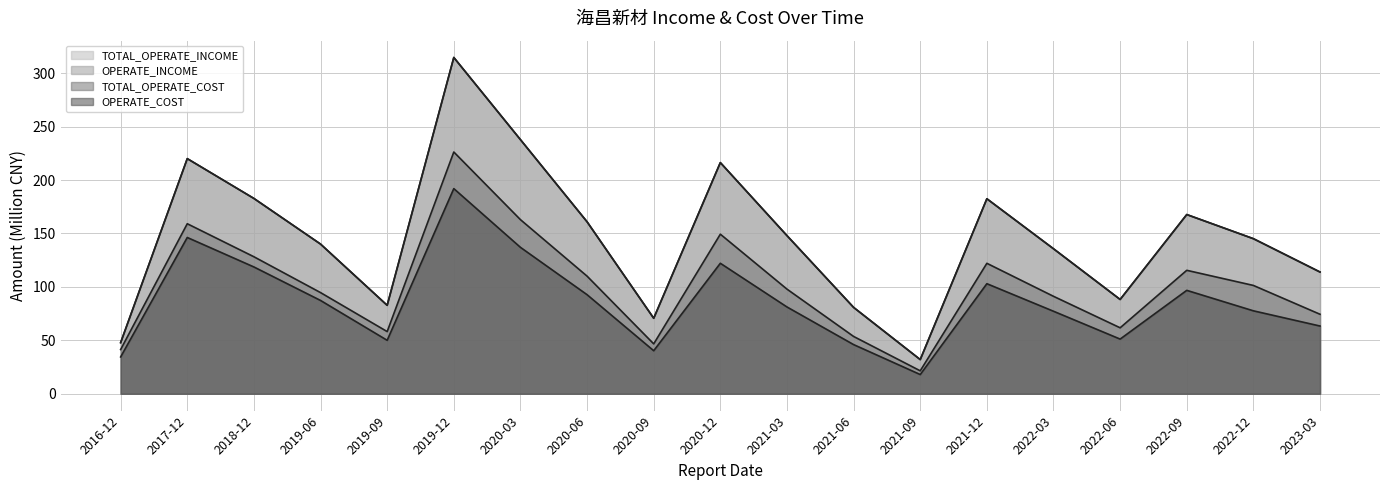

Which category has the highest value across all series?

2019-12